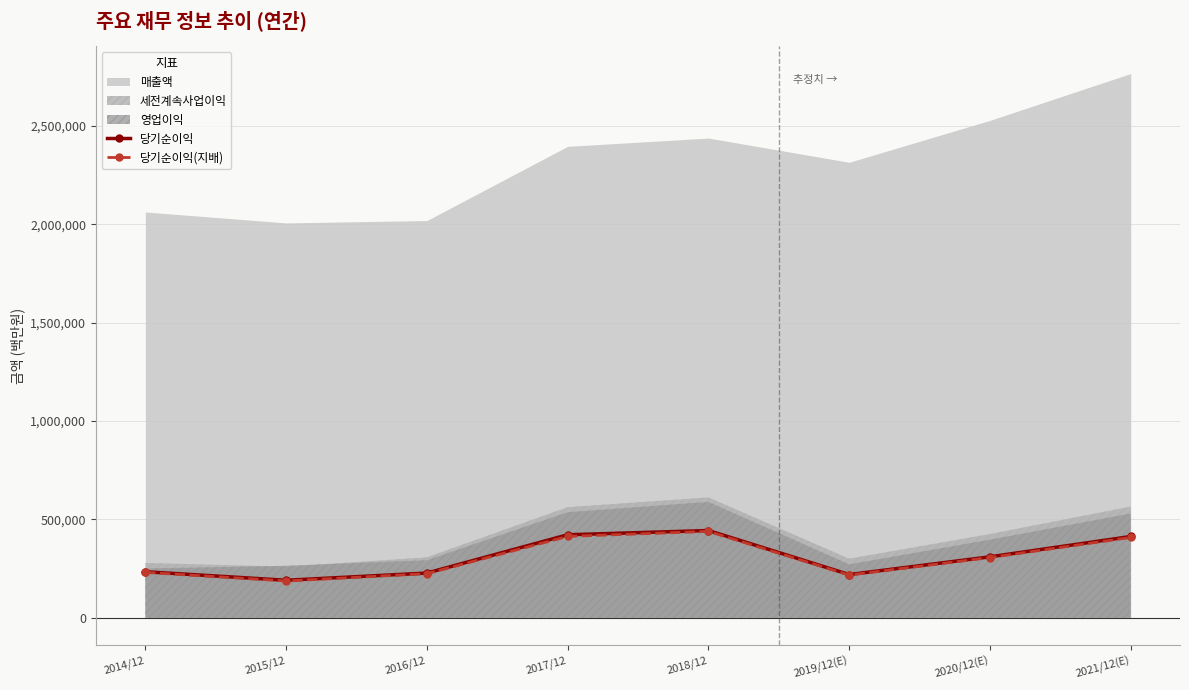

How many data points in 당기순이익 are above 309790?

3